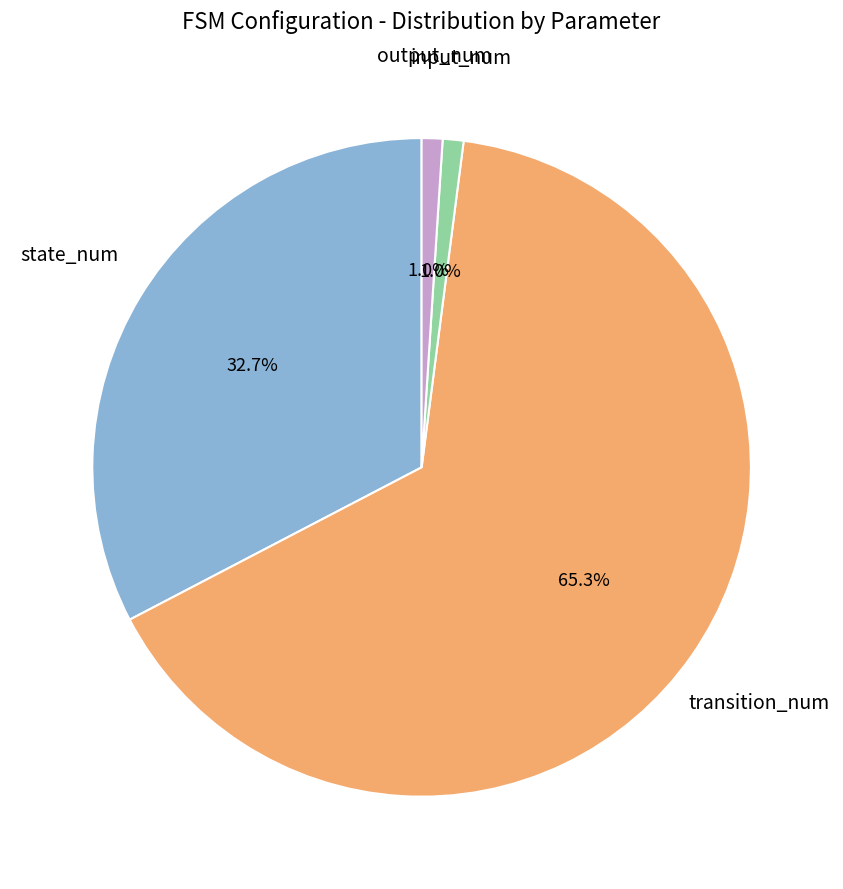

Is there any slice that represents more than half of the pie?

Yes